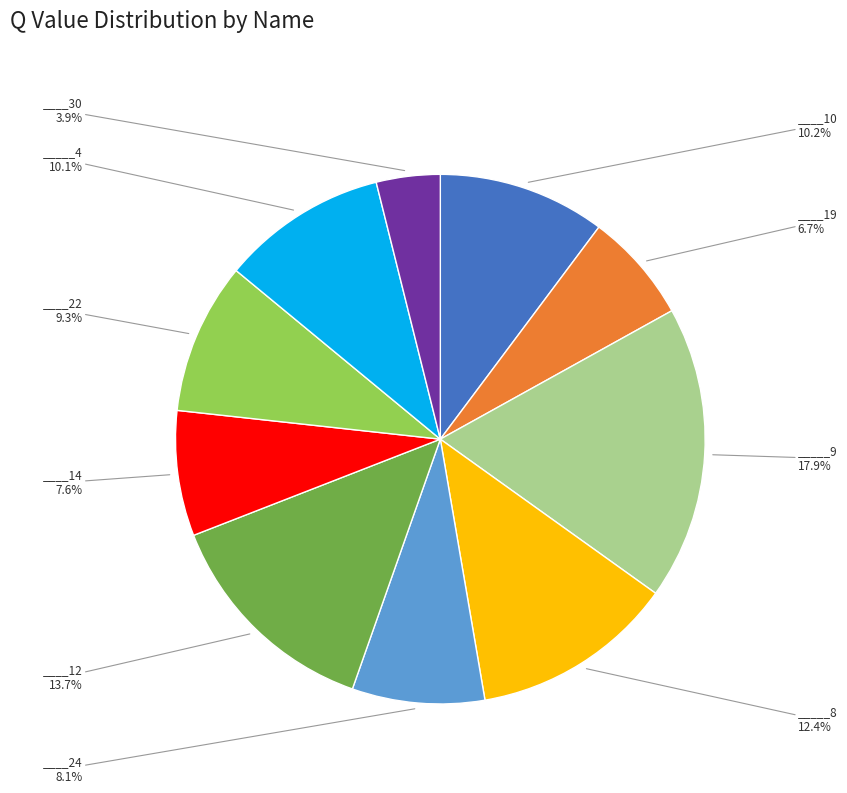

Is there a majority slice in this chart?

No